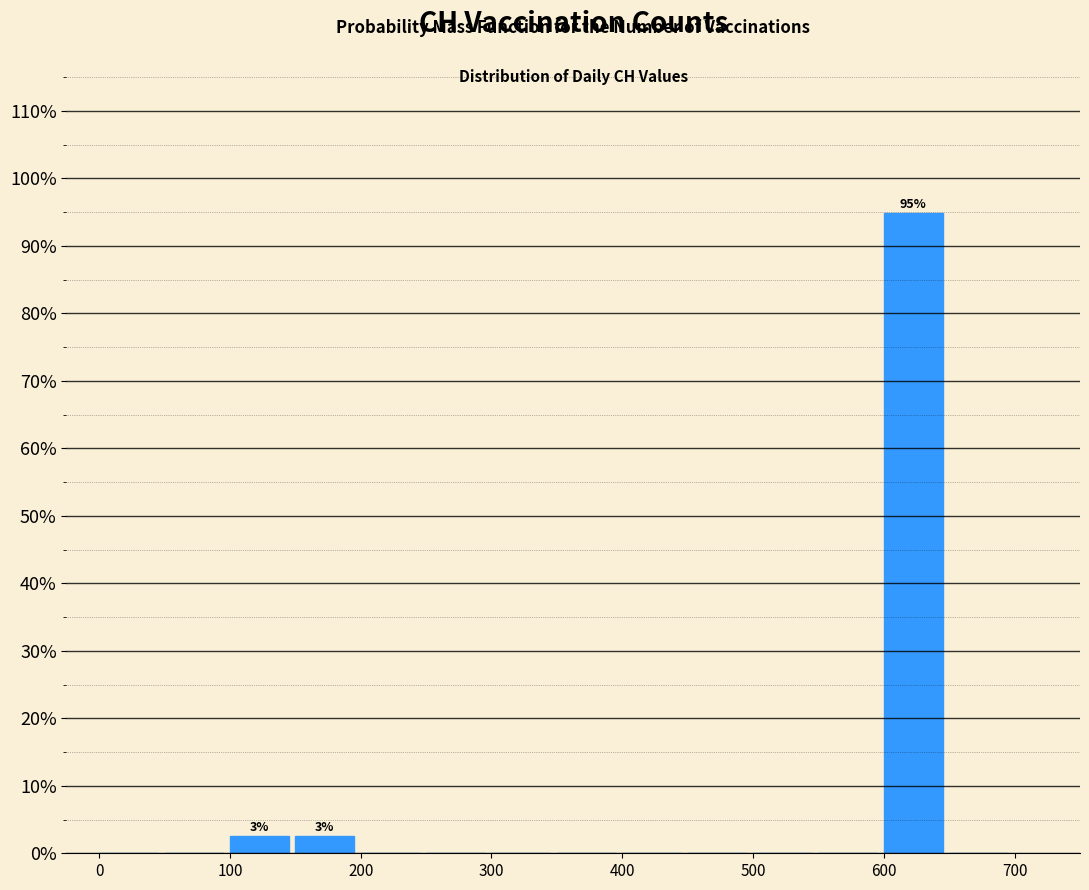

Over which range of the x-axis is the bar tallest?

600 to 650